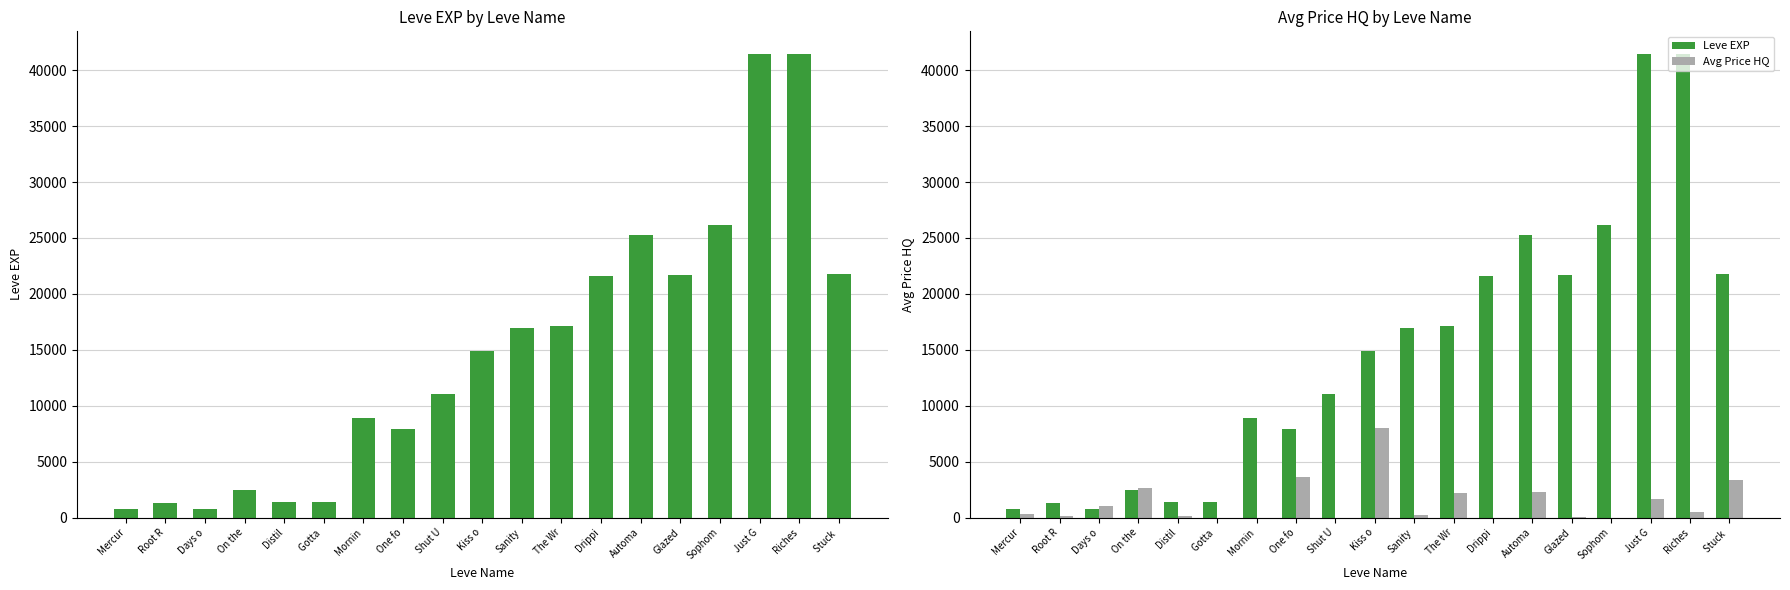

Which has a higher value, Shut U or Glazed?

Glazed